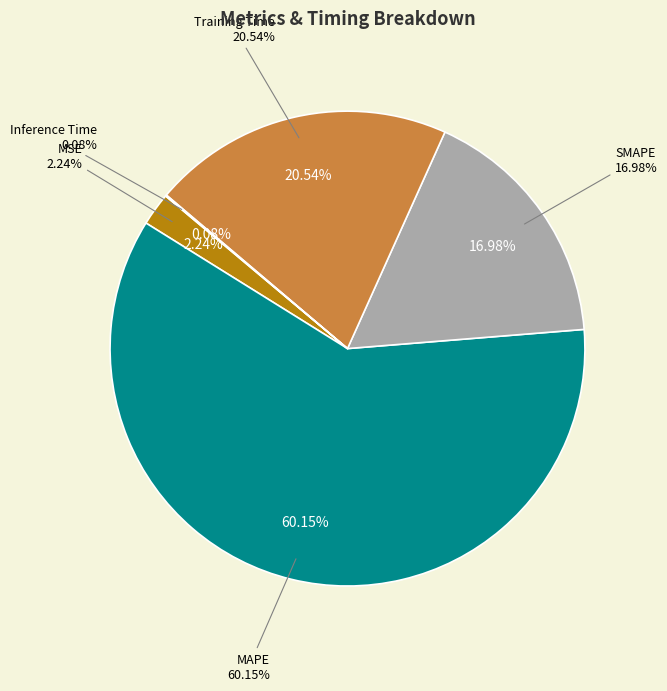

Which category accounts for the majority?

MAPE